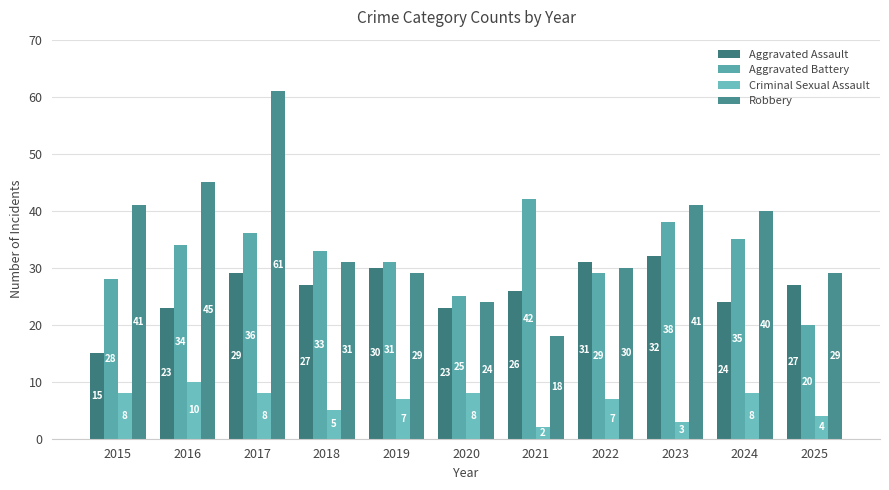

What is the difference between the highest and lowest values at 2025?

25